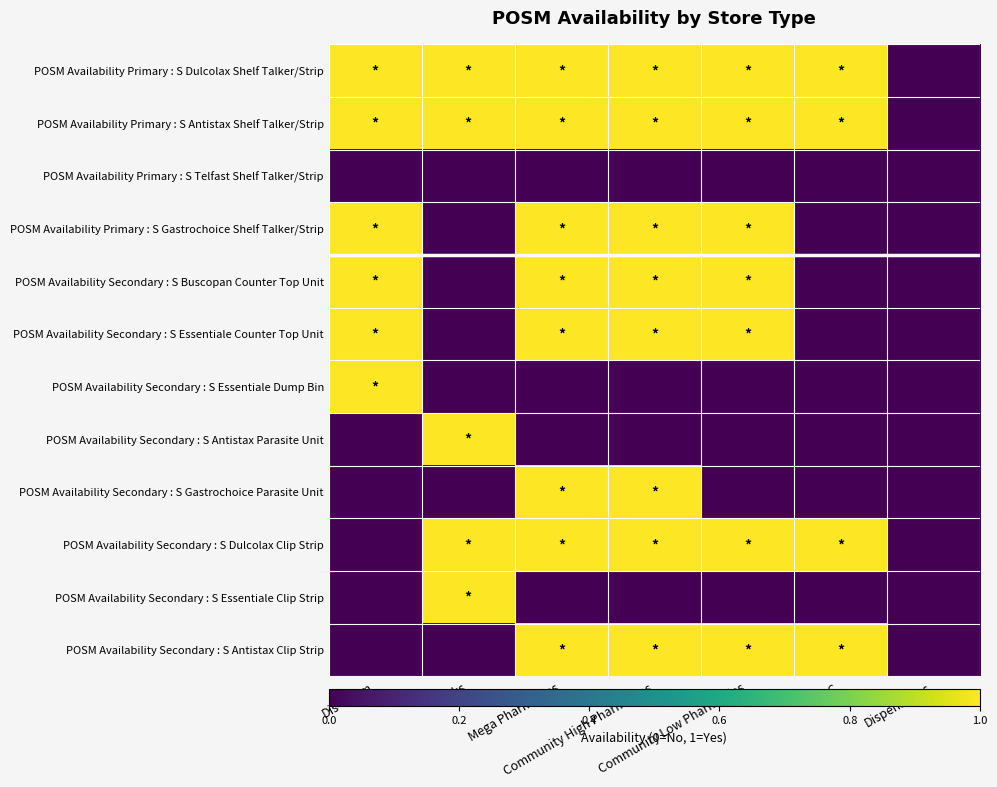

At which category is the sum across all series the highest?

Mega Pharmacies